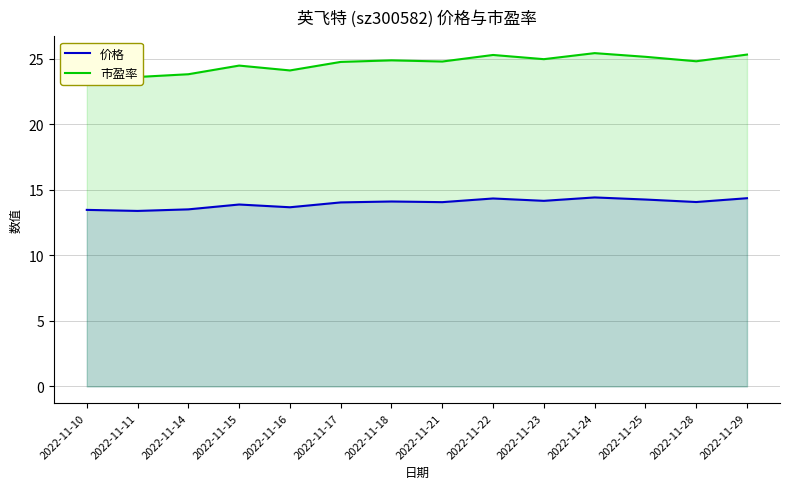

Where is the first local minimum for 价格?

2022-11-11